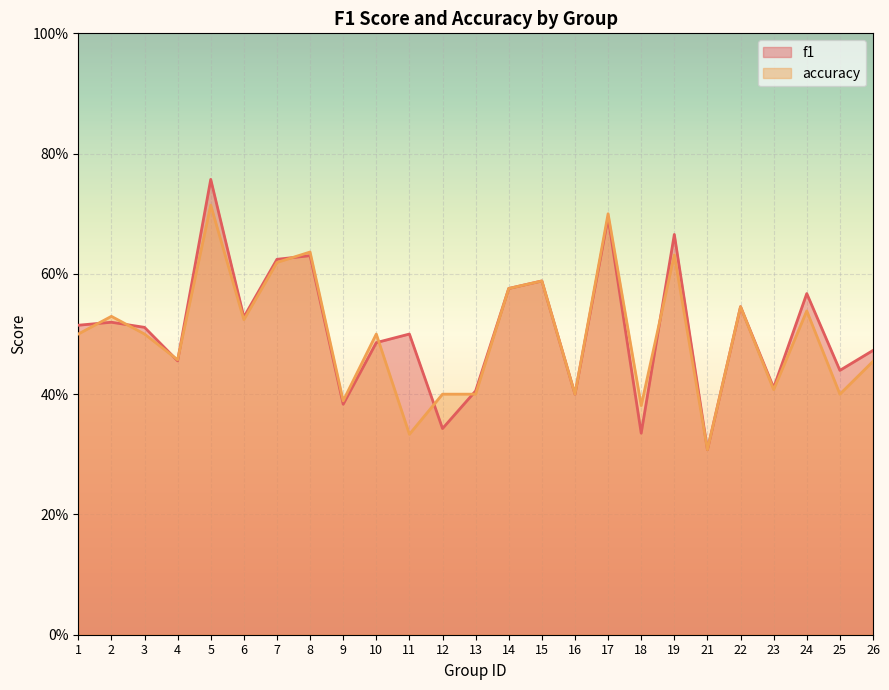

The accuracy series shows 0.7 at 23. True or false?

False